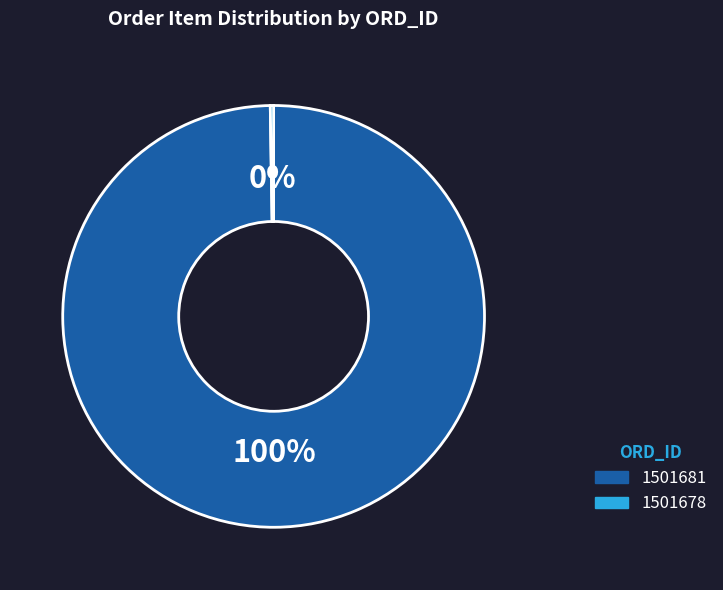

To the nearest percent, what is the average slice percentage?

50%